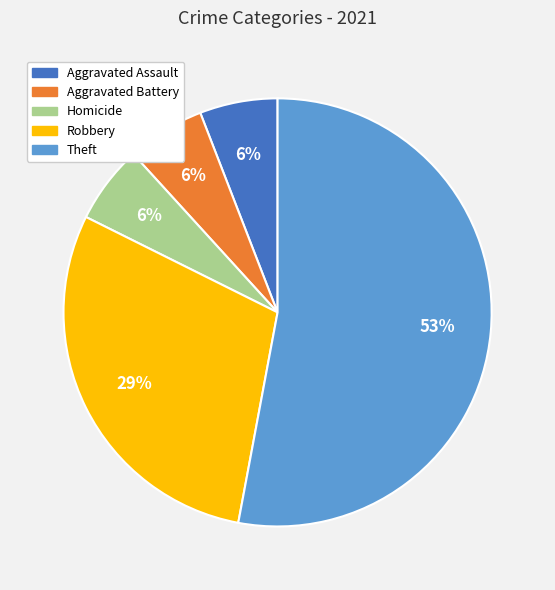

Does Theft represent more than half of the total?

Yes